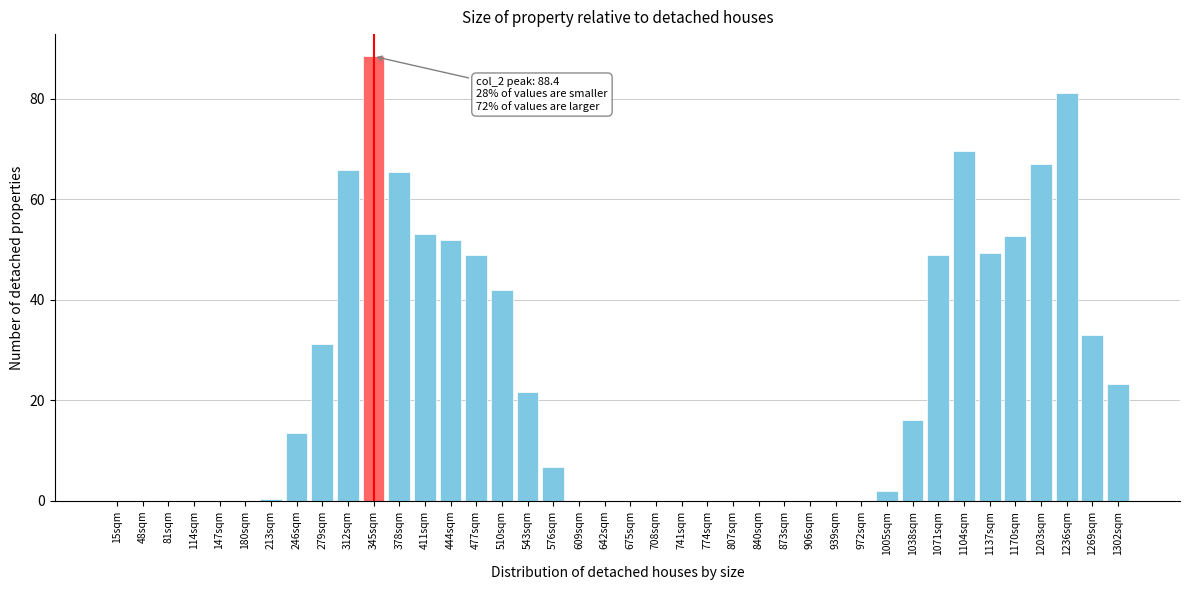

What is the sum of the values at 378sqm and 840sqm?

65.4